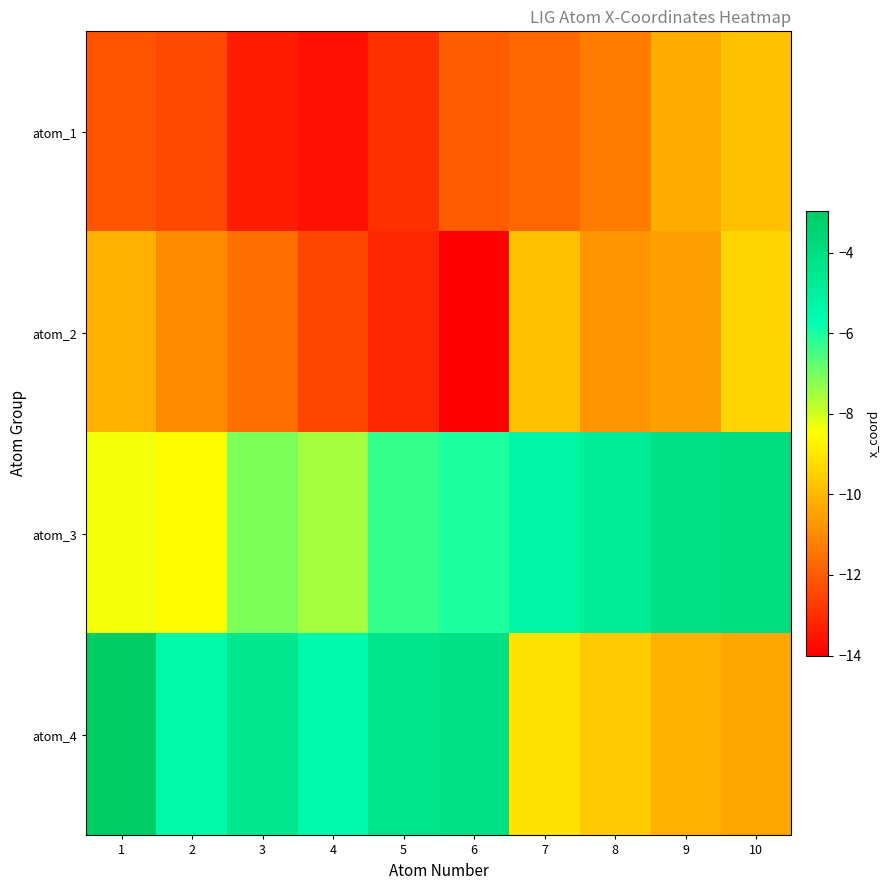

Rank the series by their maximum value, from highest to lowest.

atom_4, atom_3, atom_2, atom_1